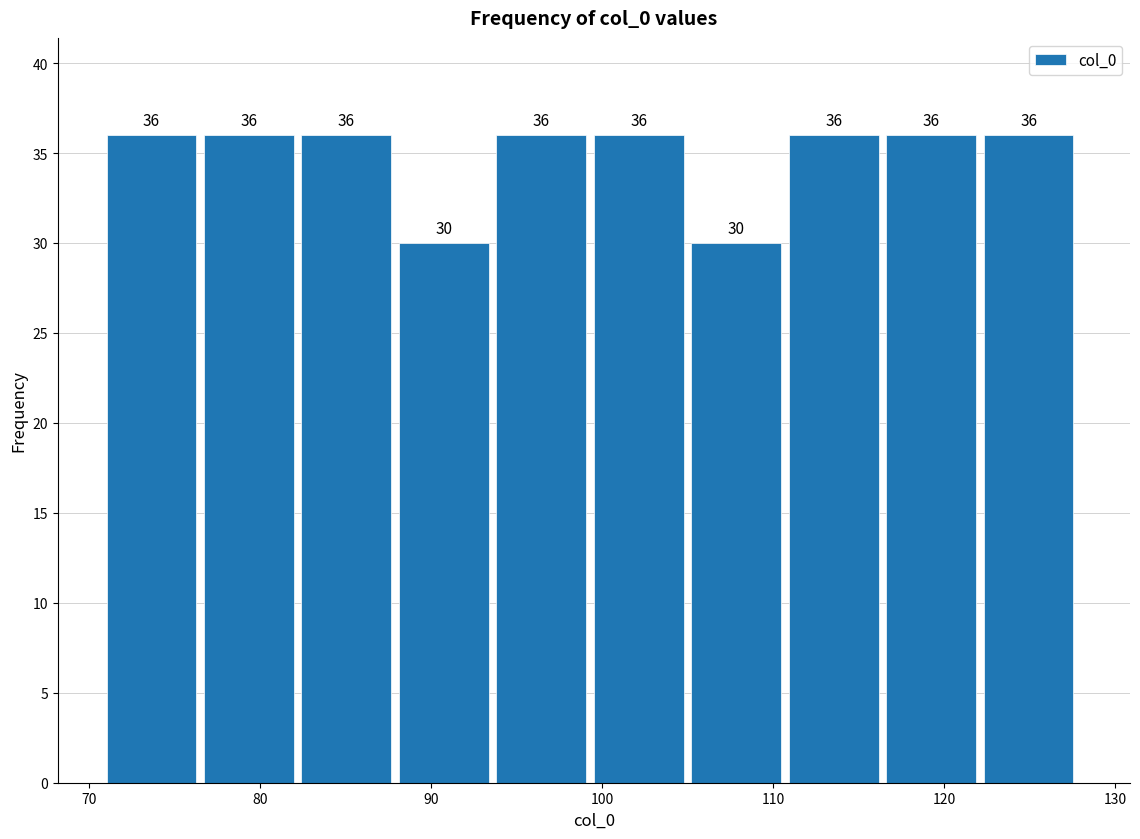

Reading left to right, list every bar in this chart as the range it spans on the x-axis followed by its height. The bar edges are not printed on the chart, so give them approximately, as read against the axis.

71.0 to 76.7: 36
76.7 to 82.4: 36
82.4 to 88.1: 36
88.1 to 93.8: 30
93.8 to 99.5: 36
99.5 to 105.2: 36
105.2 to 110.9: 30
110.9 to 116.6: 36
116.6 to 122.3: 36
122.3 to 128.0: 36